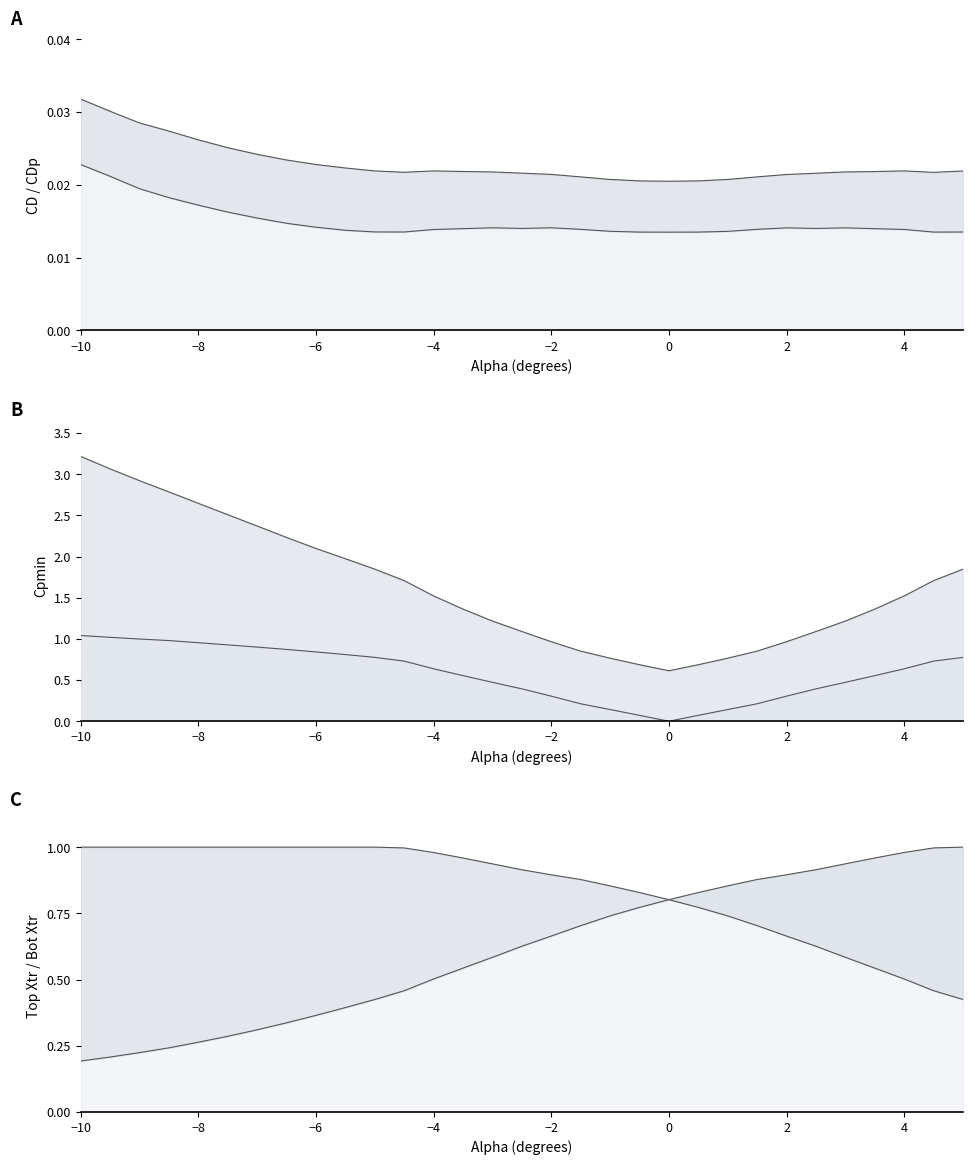

At which category is the sum across all series the highest?

−10